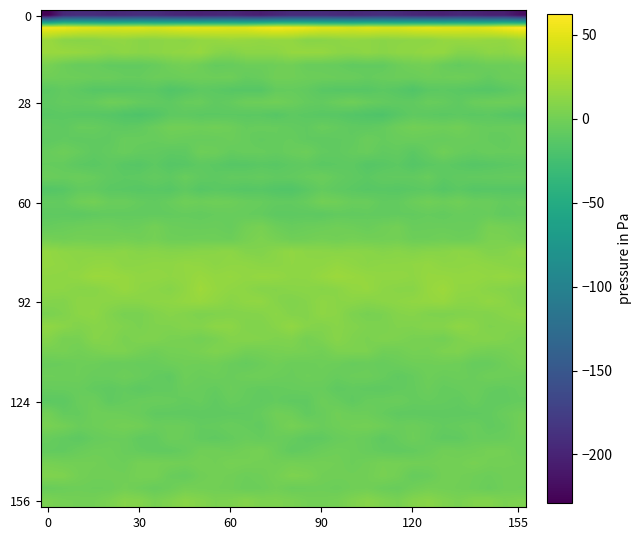

At which category is the sum across all series the highest?

25